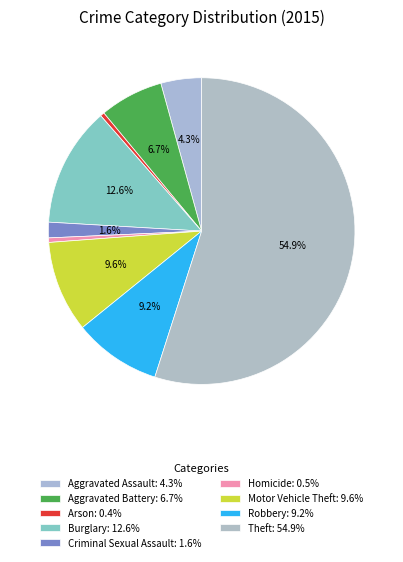

What portion of the pie excludes Homicide?

99.5%